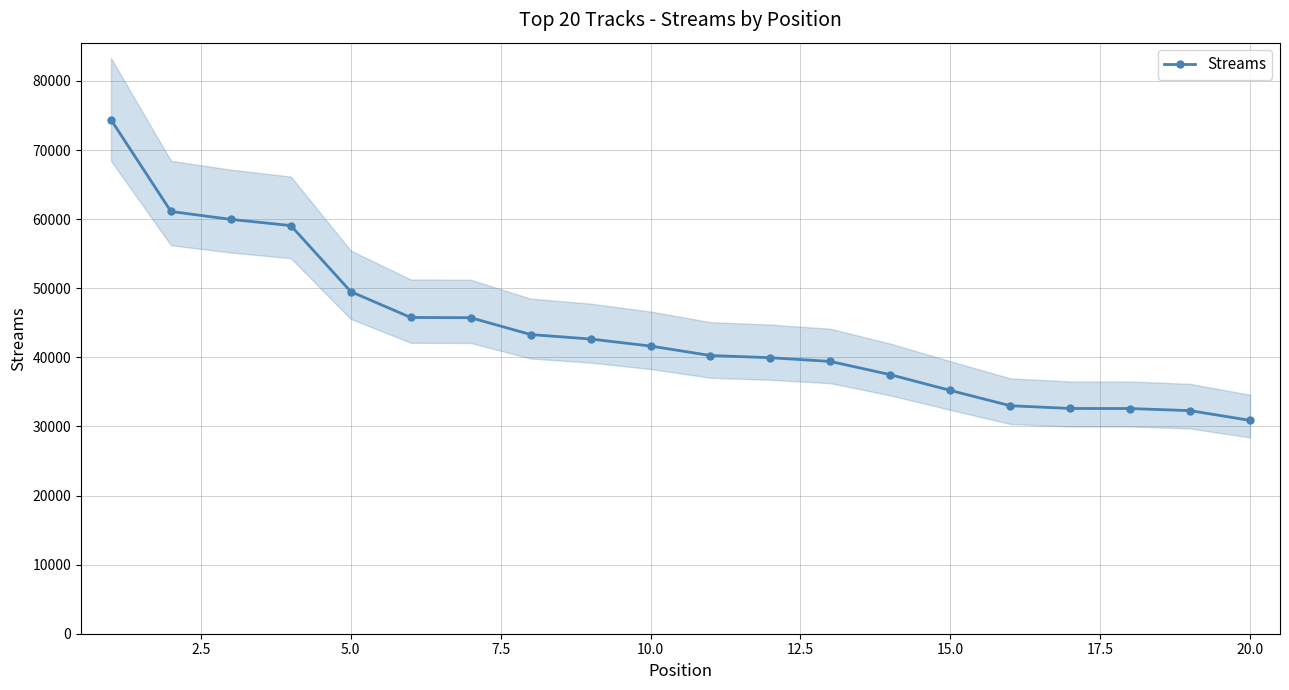

What is the lowest value of the Streams series?

30876